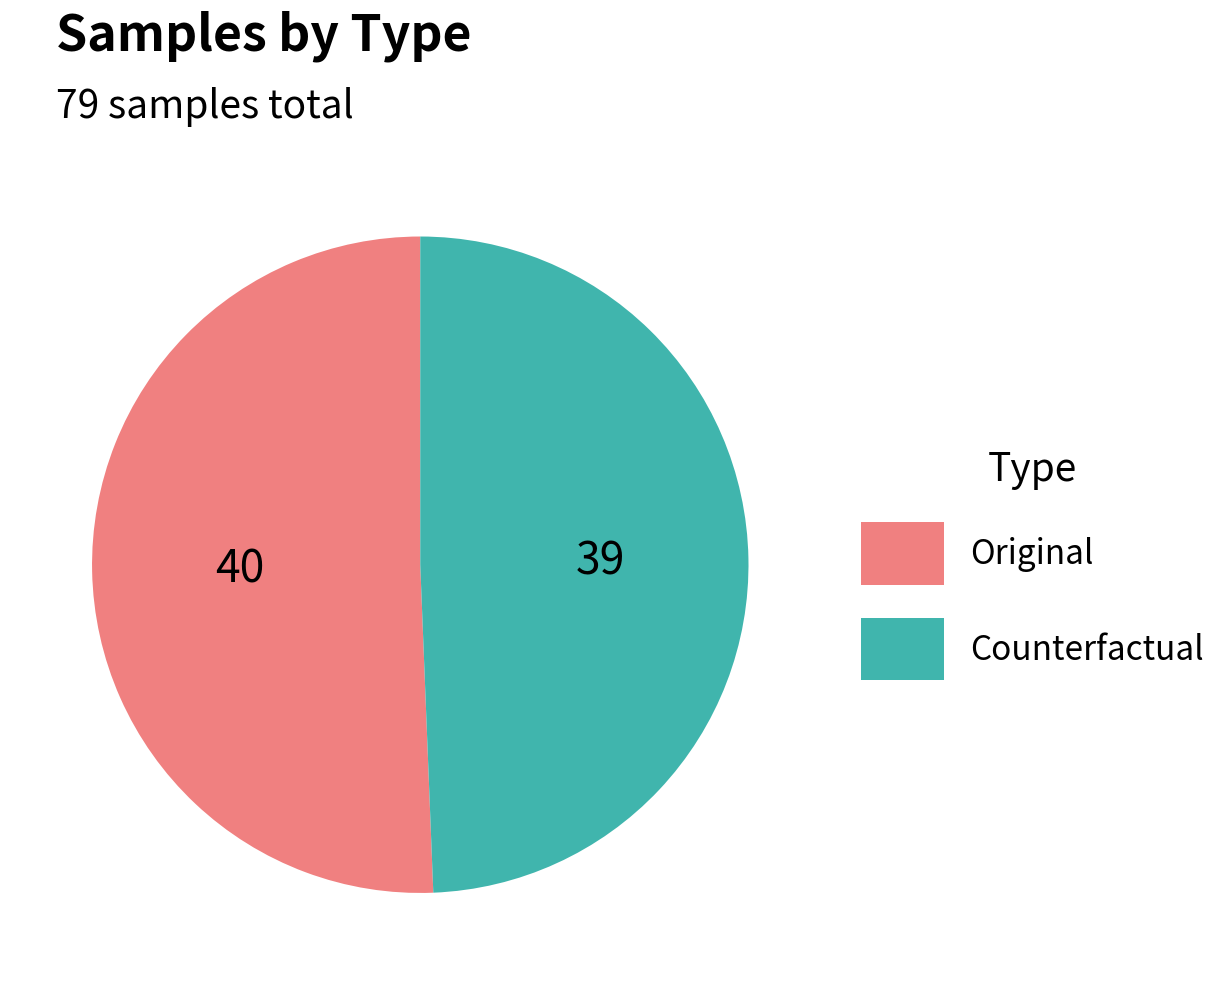

The Counterfactual slice represents 49% of the pie. True or false?

True